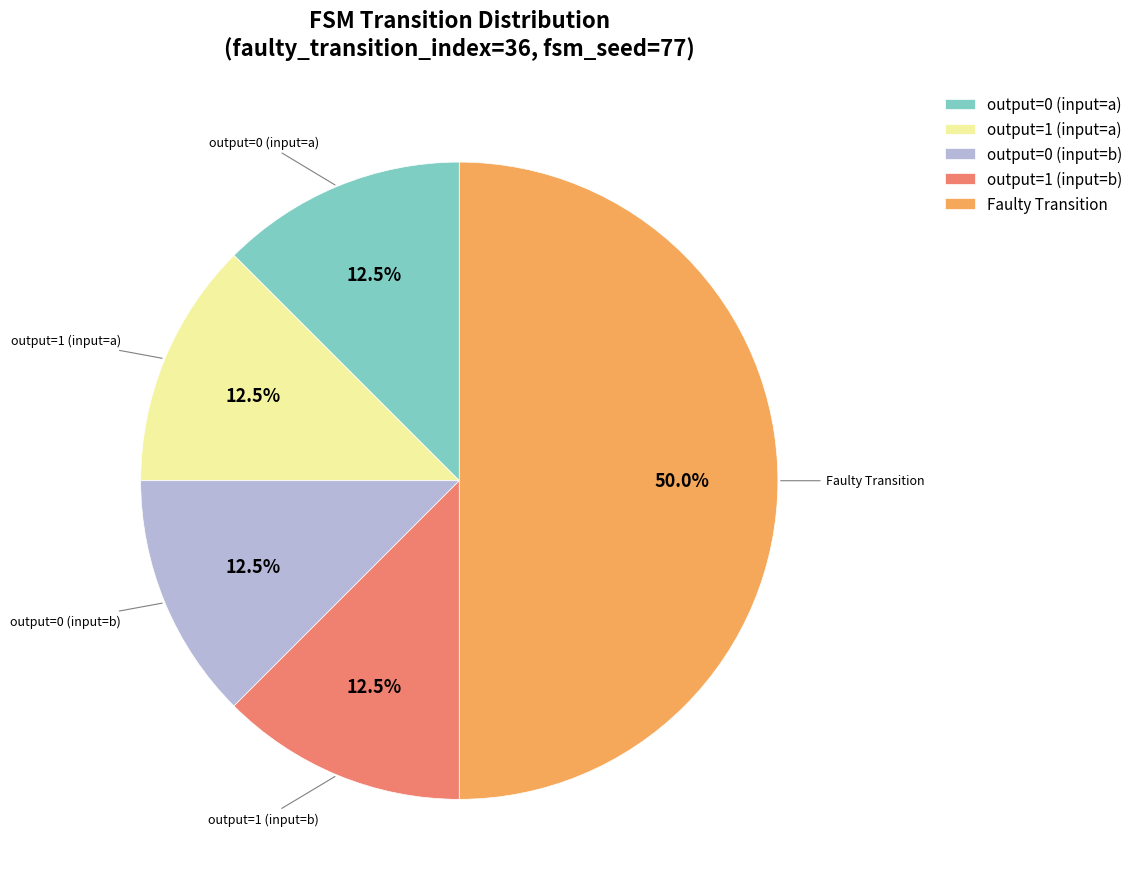

Between output=0 (input=b) and Faulty Transition, which is larger?

Faulty Transition